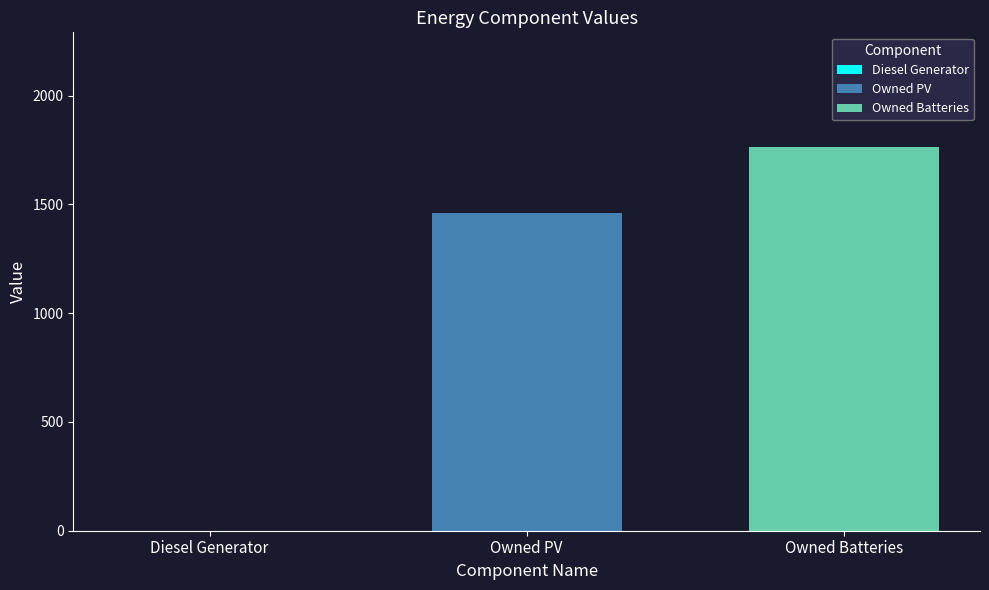

Rank the series by their average value, from highest to lowest.

Owned Batteries, Owned PV